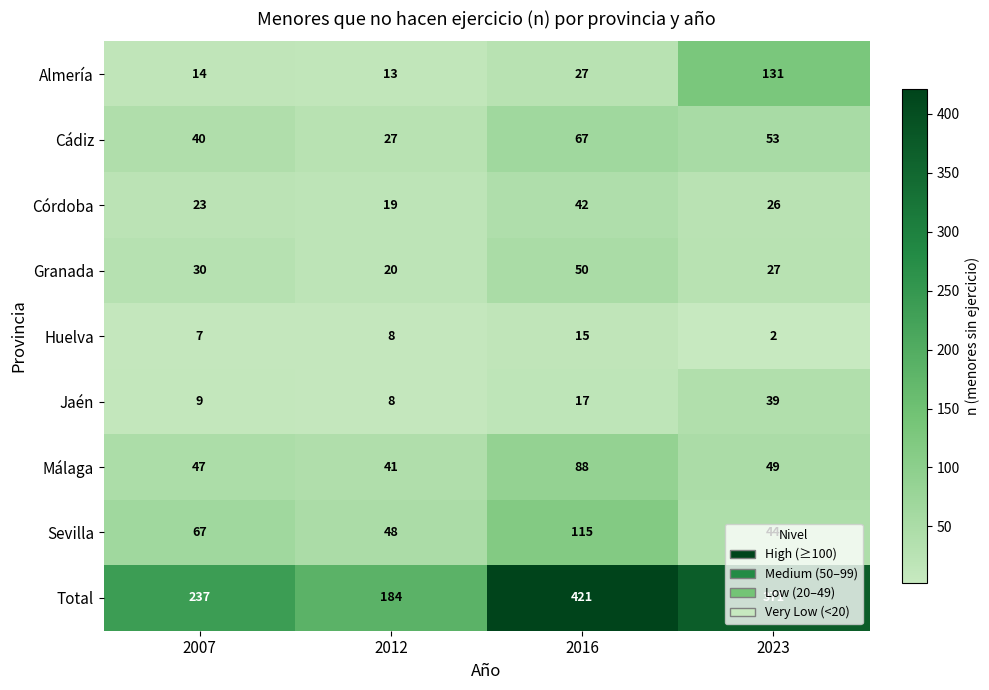

How many data points does each series have?

4